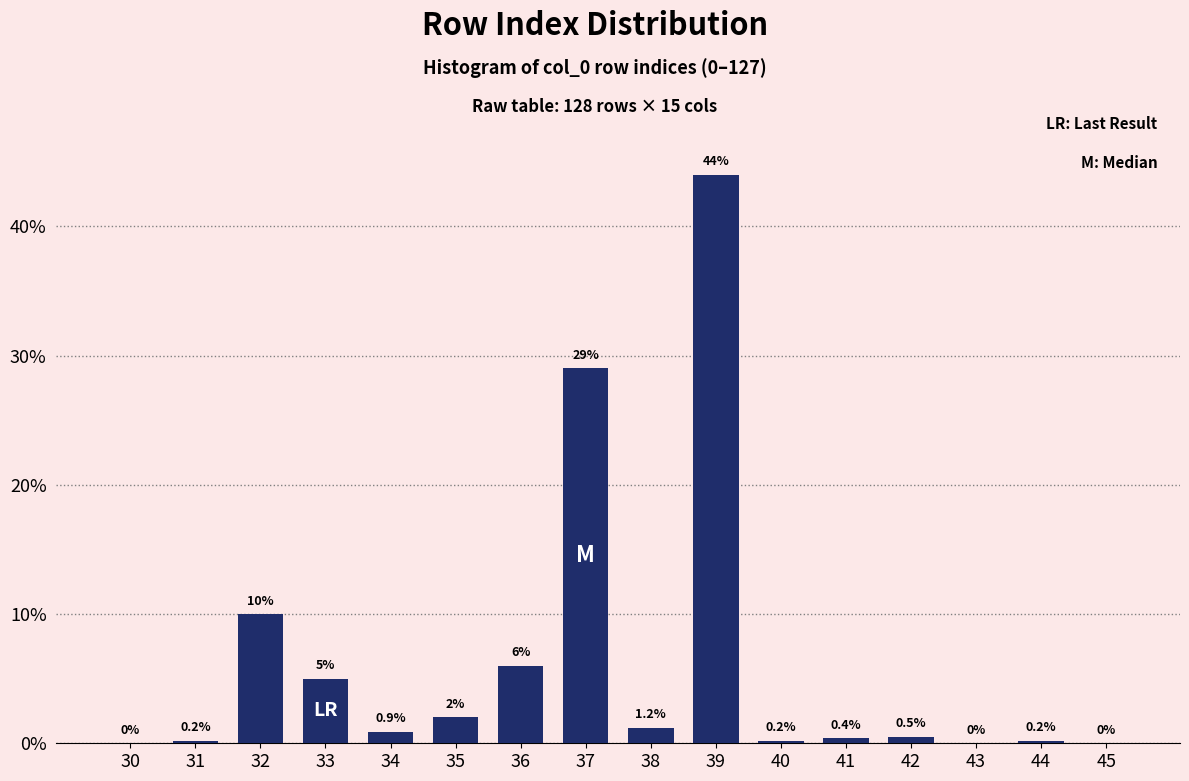

Reading left to right, extract all data points from this chart.

30=0.0	31=0.2	32=10.0	33=5.0	34=0.9	35=2.0	36=6.0	37=29.0	38=1.2	39=44.0	40=0.2	41=0.4	42=0.5	43=0.0	44=0.2	45=0.0